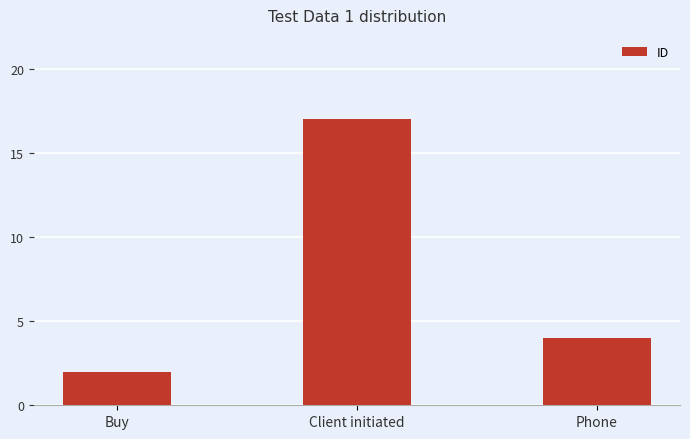

Count the number of data series in this chart.

1